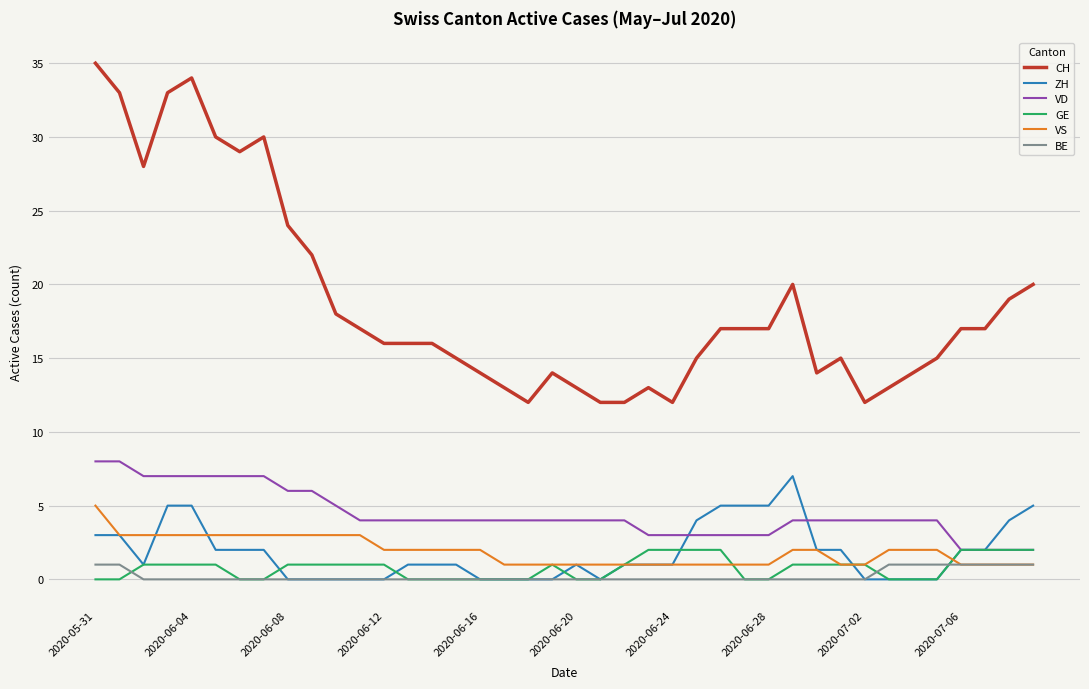

Which series has the widest spread of values?

CH